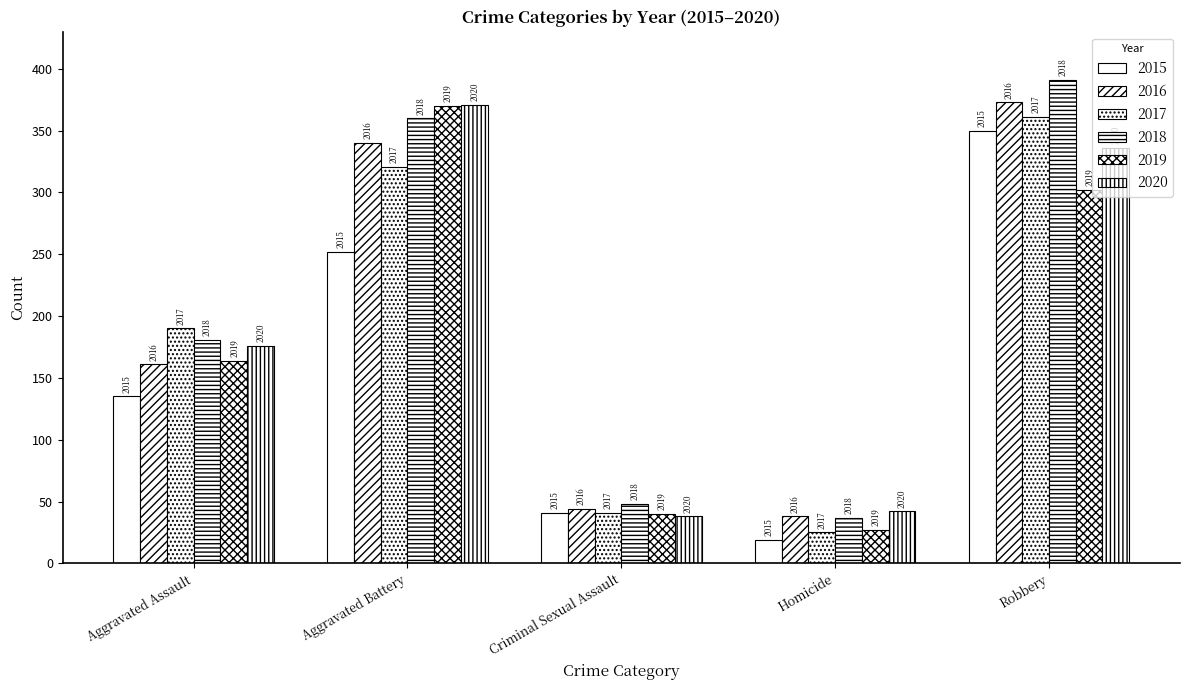

Reading left to right, list all the values displayed in this chart.

2015: 135	252	41	19	350
2016: 161	340	44	38	373
2017: 190	321	41	25	361
2018: 181	360	48	37	391
2019: 164	370	40	27	302
2020: 176	371	38	42	336